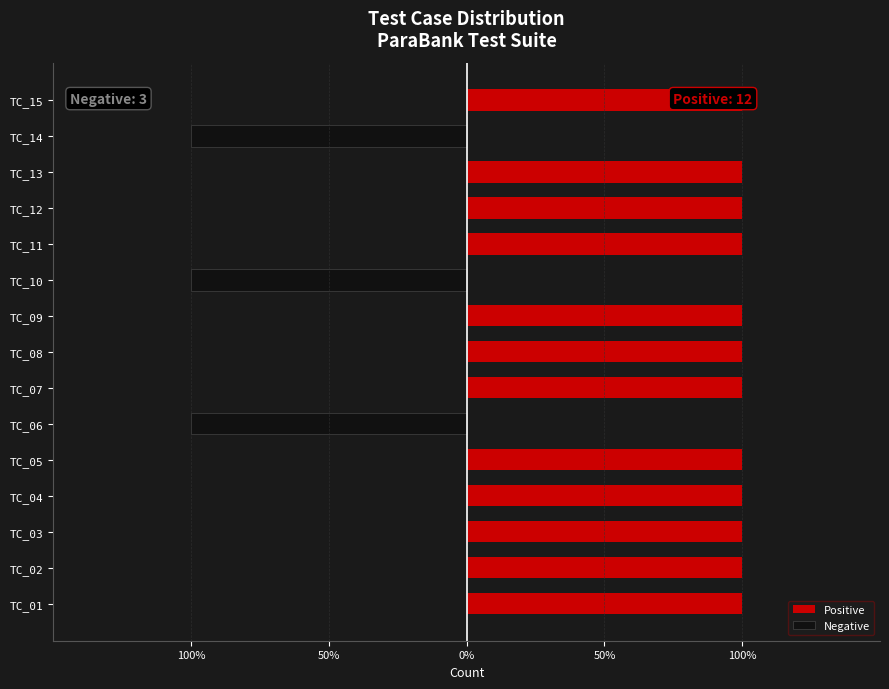

Rank the series by their average value, from highest to lowest.

Positive, Negative